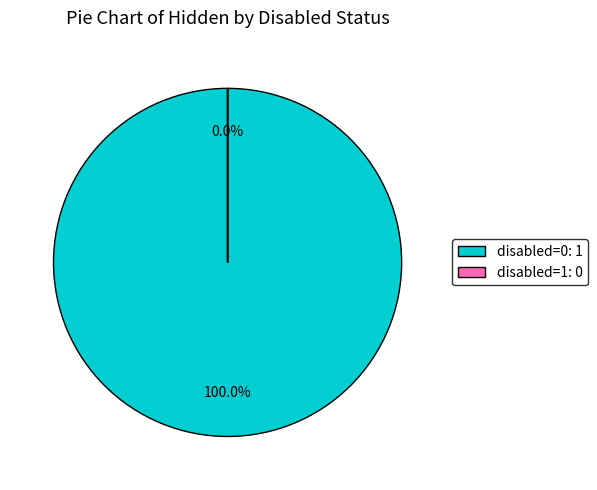

How many slices are in this pie chart?

2